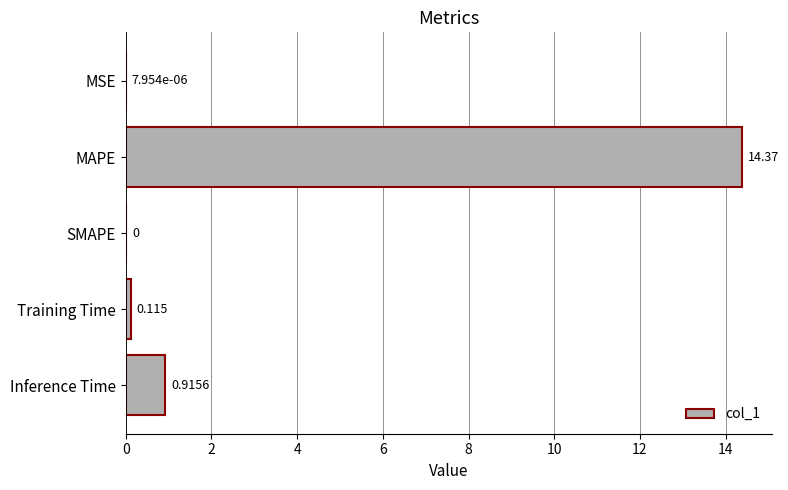

Which label corresponds to the largest value in the chart?

MAPE